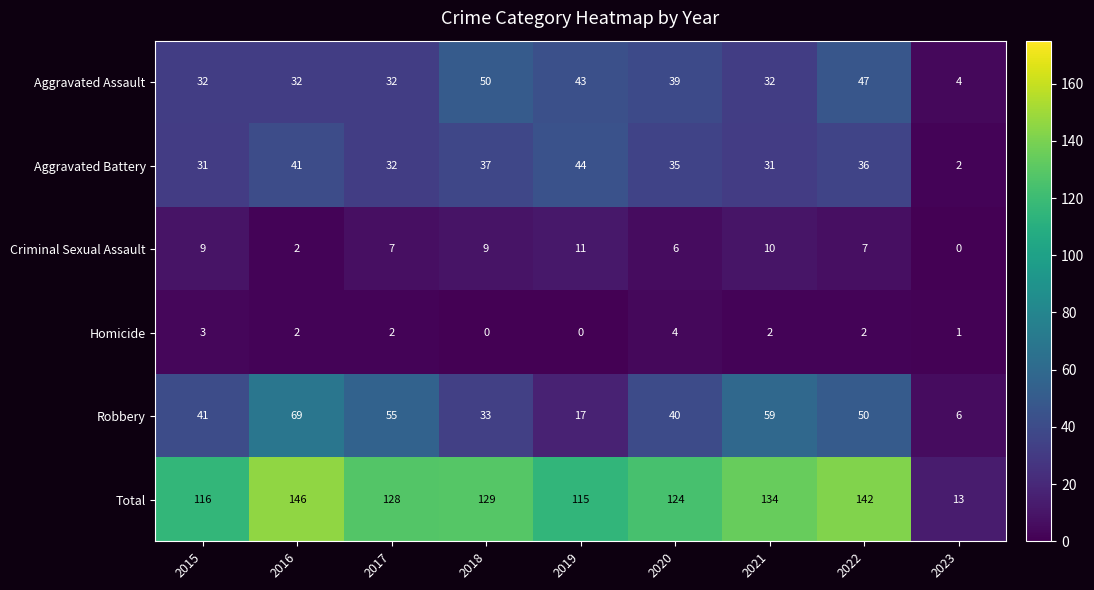

What is the spread (max minus min) of values at 2017?

126